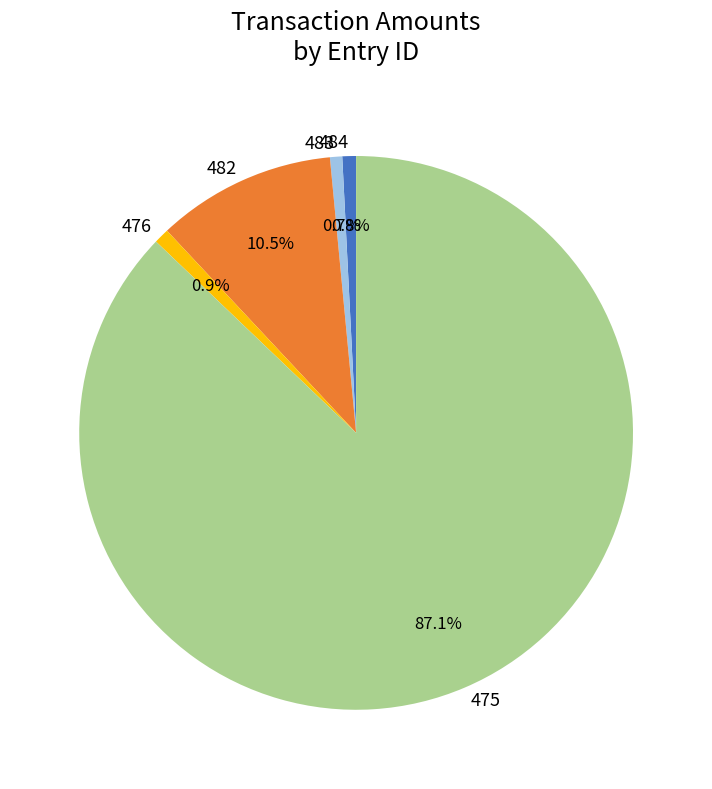

The 475 slice represents 87% of the pie. True or false?

True